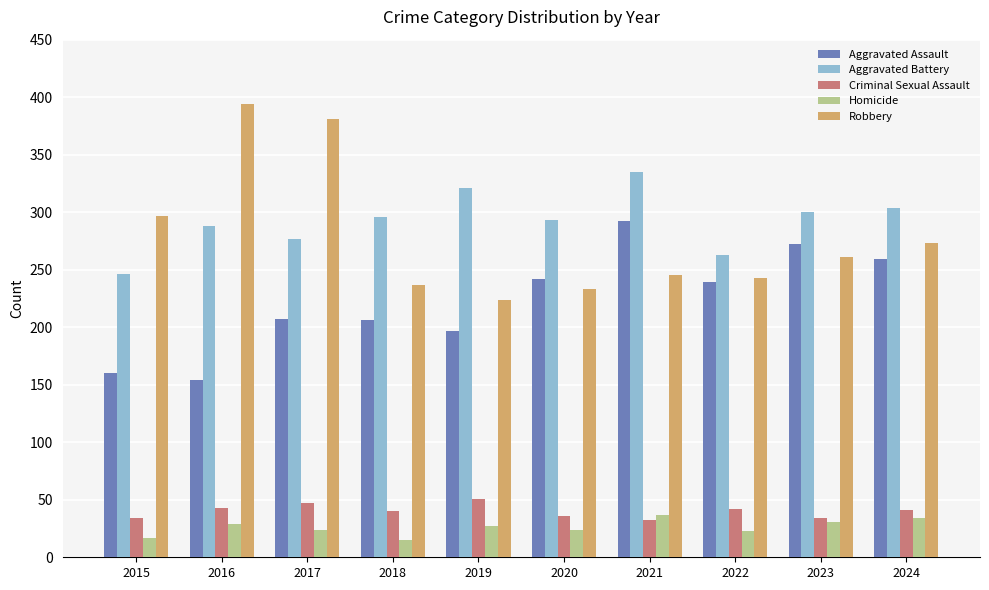

Count the number of data series in this chart.

5